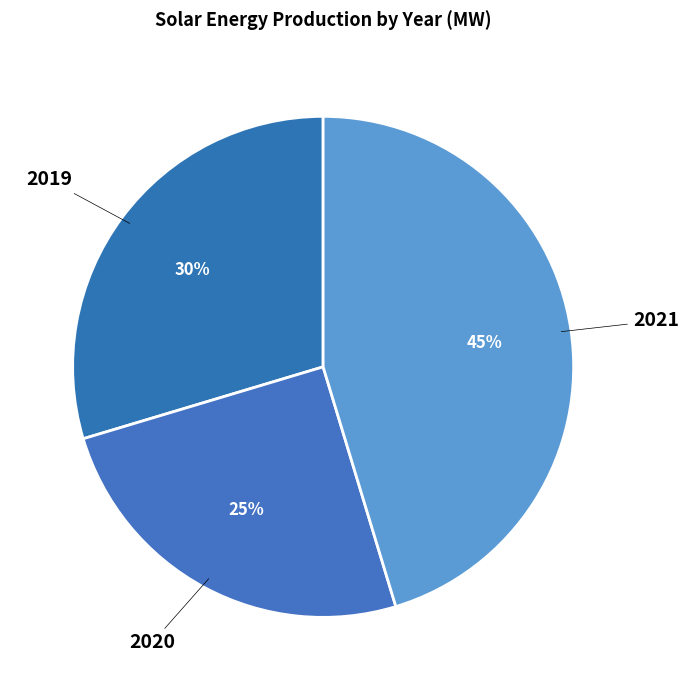

True or false: 2019 accounts for 23% of the total.

False